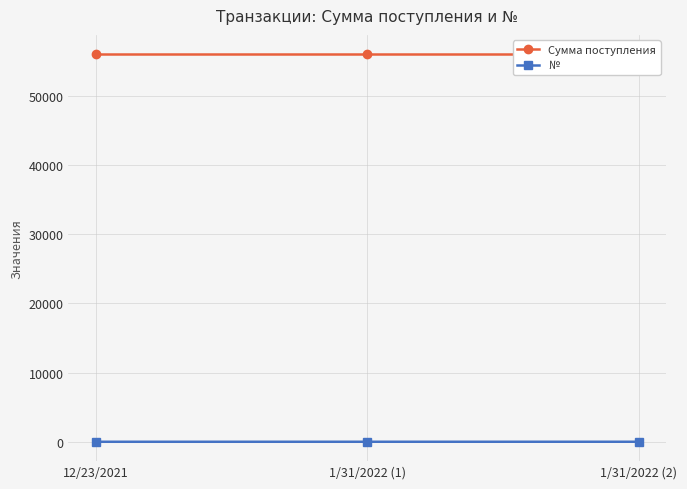

What is the sum of the № values at 1/31/2022 (2) and 1/31/2022 (1)?

5